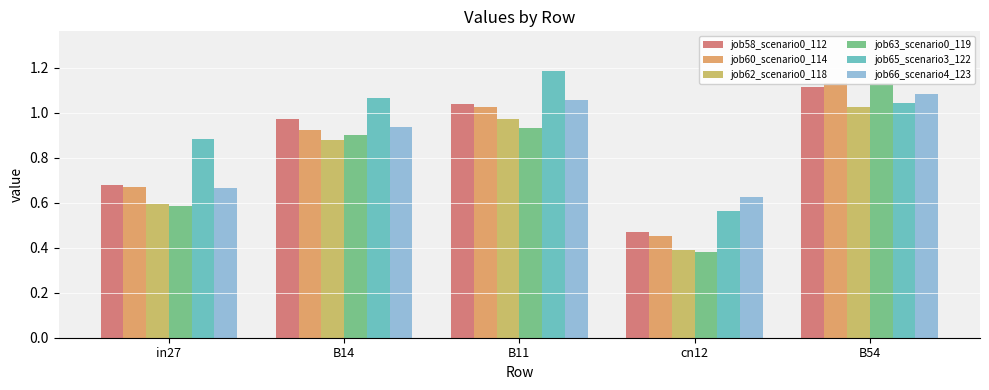

Reading left to right, list all the values displayed in this chart.

job58_scenario0_112: in27=0.7	B14=1.0	B11=1.0	cn12=0.5	B54=1.1
job60_scenario0_114: in27=0.7	B14=0.9	B11=1.0	cn12=0.5	B54=1.1
job62_scenario0_118: in27=0.6	B14=0.9	B11=1.0	cn12=0.4	B54=1.0
job63_scenario0_119: in27=0.6	B14=0.9	B11=0.9	cn12=0.4	B54=1.1
job65_scenario3_122: in27=0.9	B14=1.1	B11=1.2	cn12=0.6	B54=1.0
job66_scenario4_123: in27=0.7	B14=0.9	B11=1.1	cn12=0.6	B54=1.1